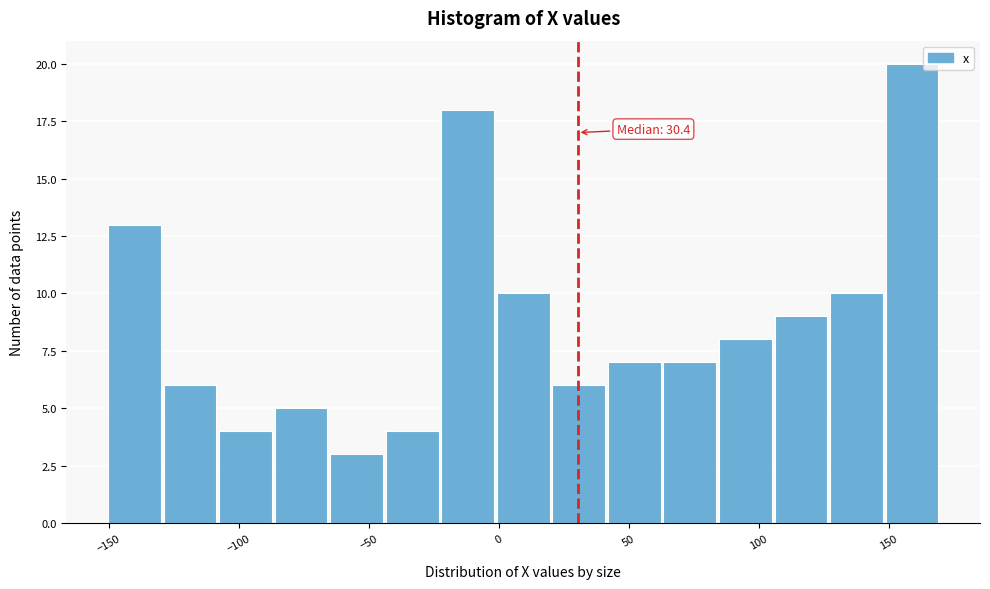

Which range on the x-axis has the tallest bar?

150 to 170